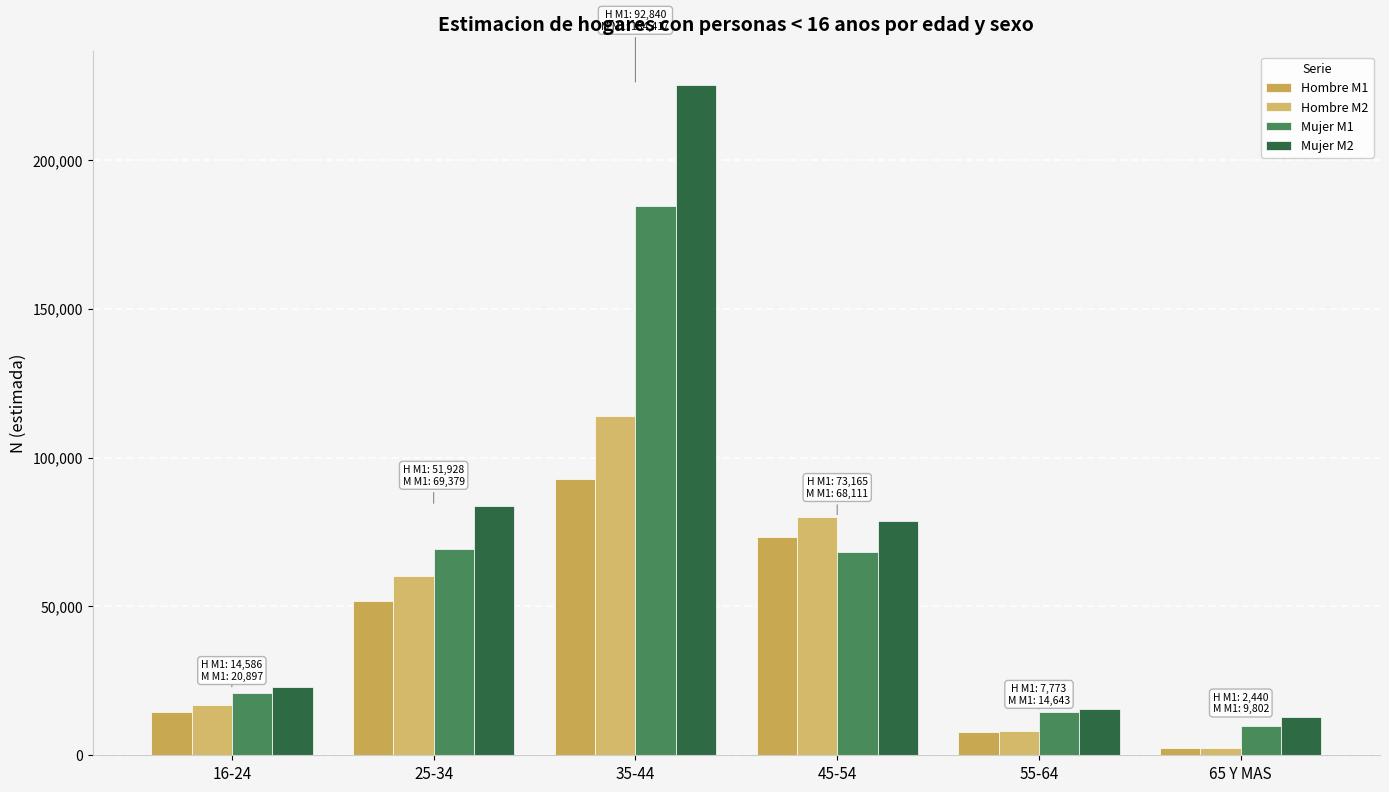

Read the Mujer M1 value at 25-34, to the nearest 100.

69400